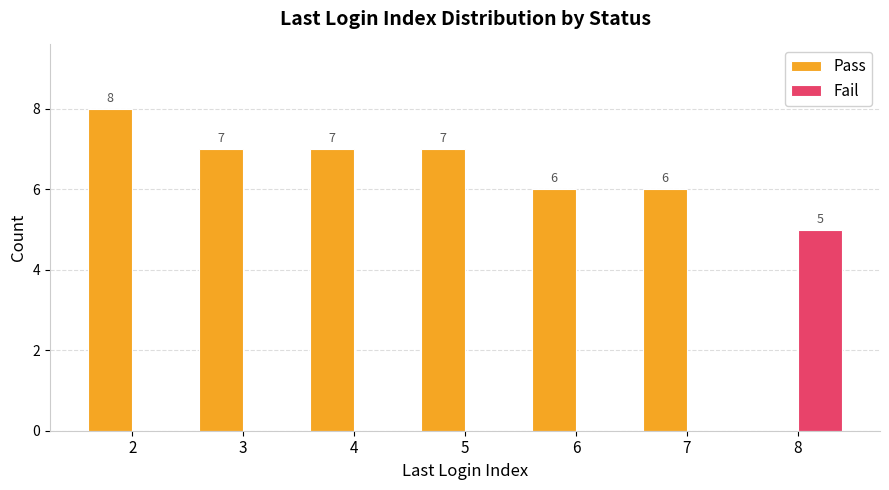

Is the value of Pass at 4 greater than the value of Fail at 5?

Yes